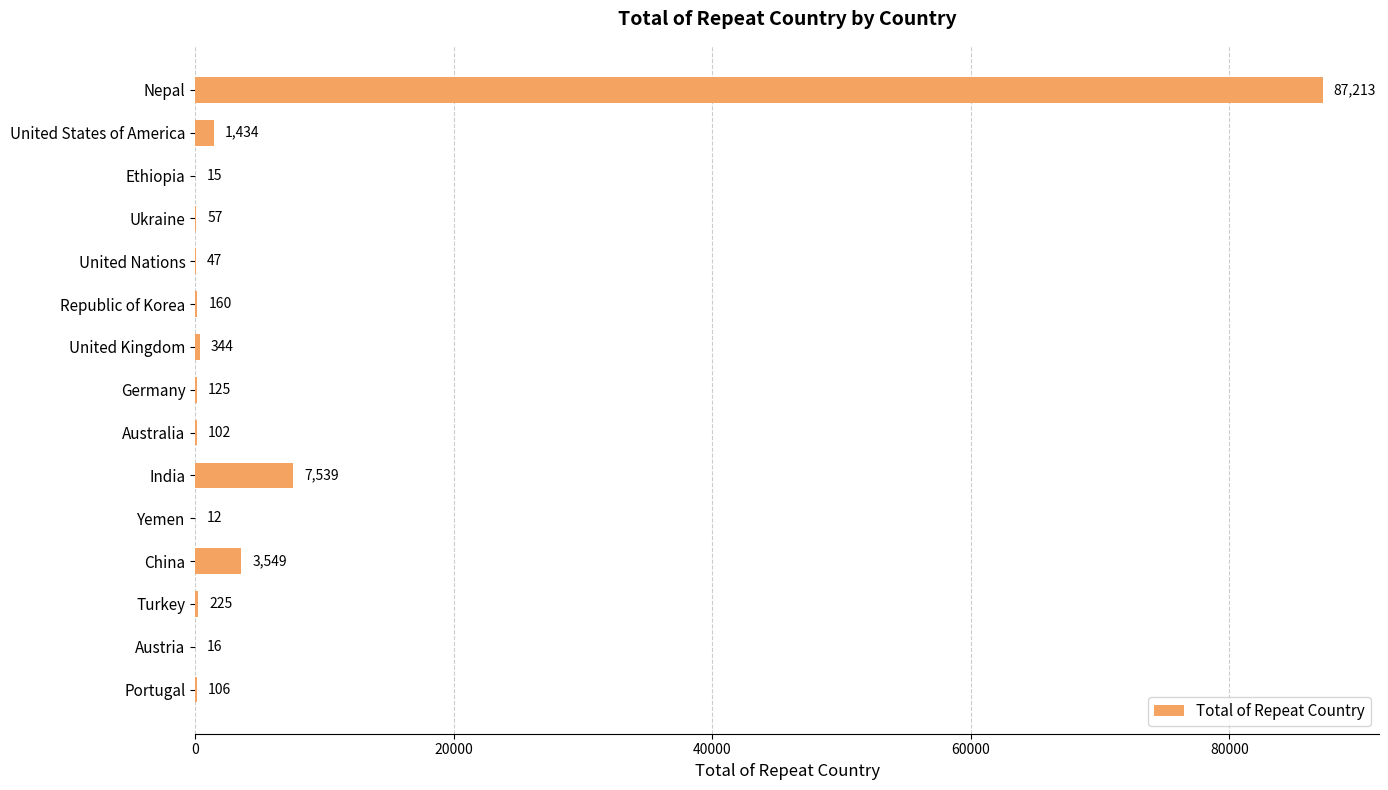

The value at United Kingdom is 344. True or false?

True